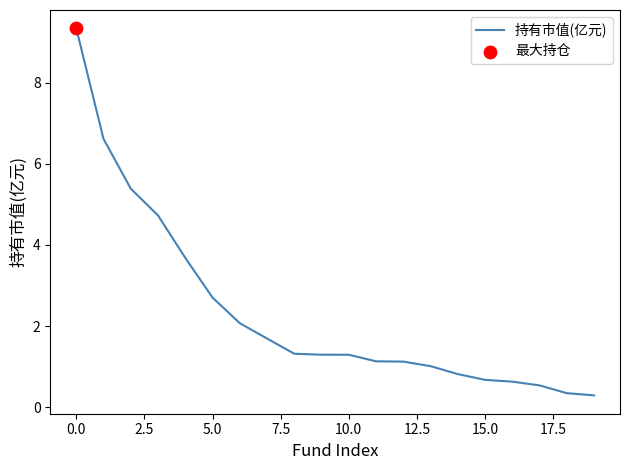

What is the difference between the maximum and minimum values?

9.0